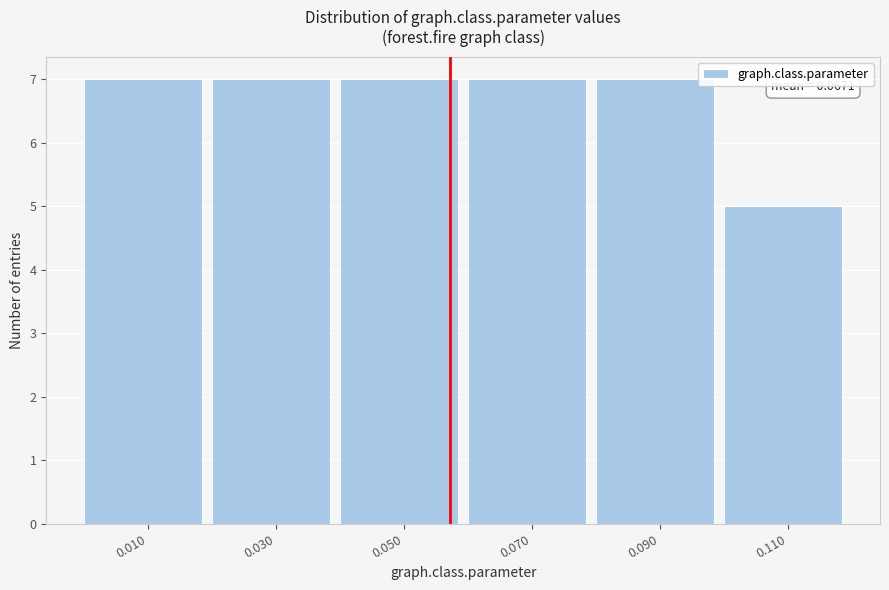

Reading left to right, extract all data points from this chart.

7	7	7	7	7	5